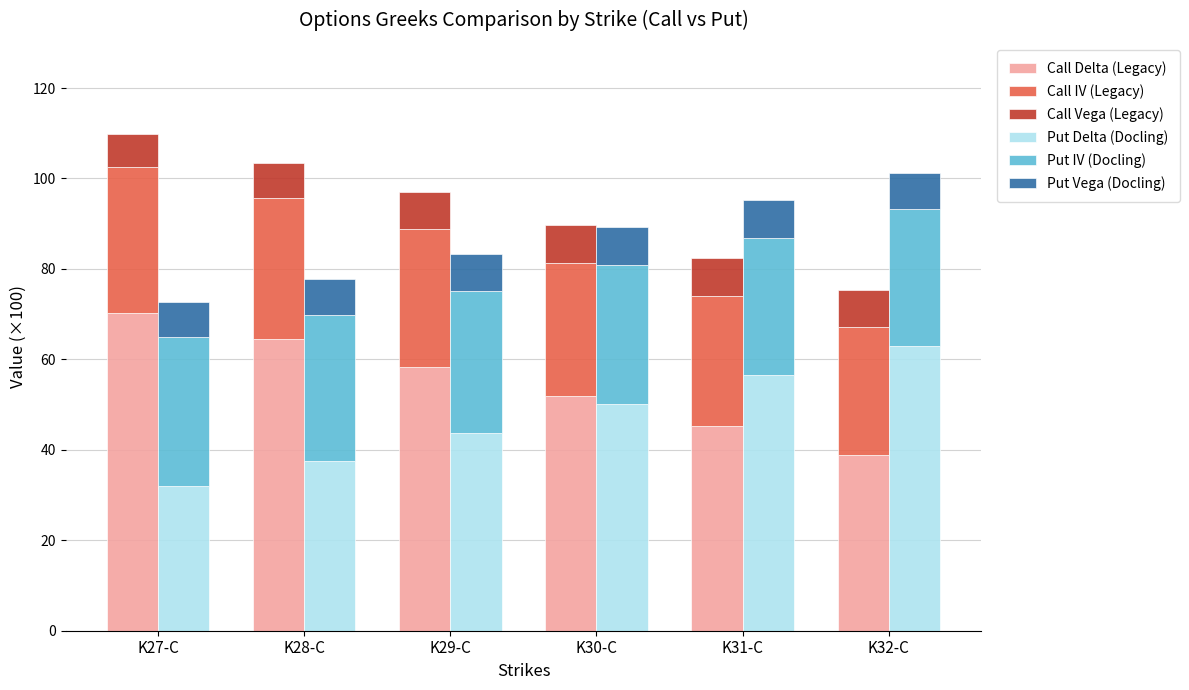

List the labels in order of Put IV (Docling) value, smallest first.

K32-C, K31-C, K30-C, K29-C, K28-C, K27-C